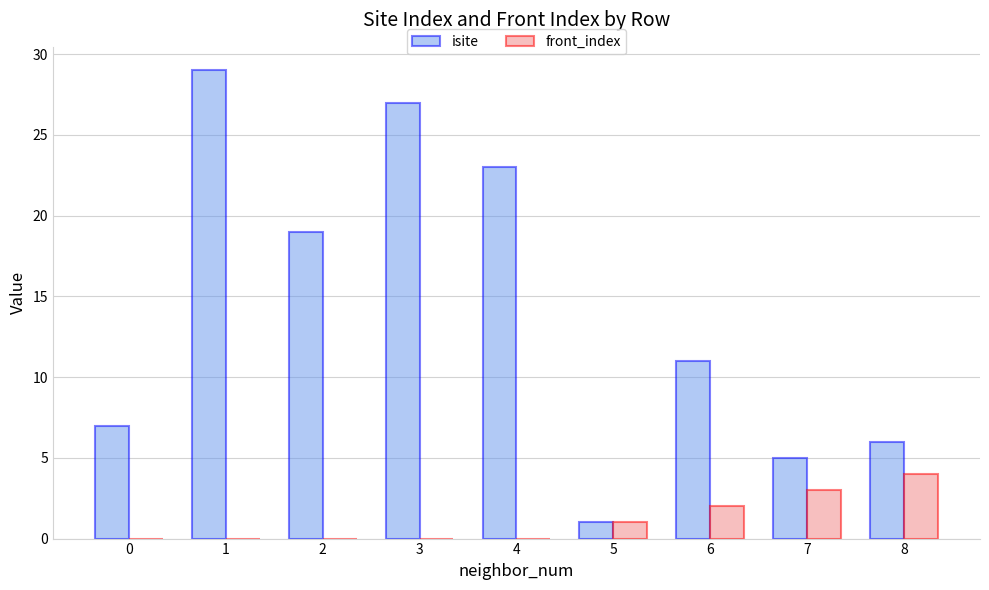

At which label does front_index reach its peak?

8